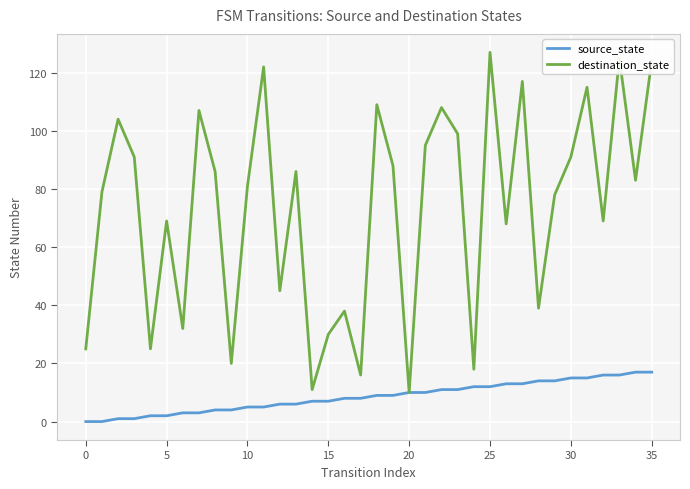

Reading left to right, transcribe all the data shown in this chart.

source_state: 0	0	1	1	2	2	3	3	4	4	5	5	6	6	7	7	8	8	9	9	10	10	11	11	12	12	13	13	14	14	15	15	16	16	17	17
destination_state: 25	79	104	91	25	69	32	107	86	20	81	122	45	86	11	30	38	16	109	88	10	95	108	99	18	127	68	117	39	78	91	115	69	125	83	124